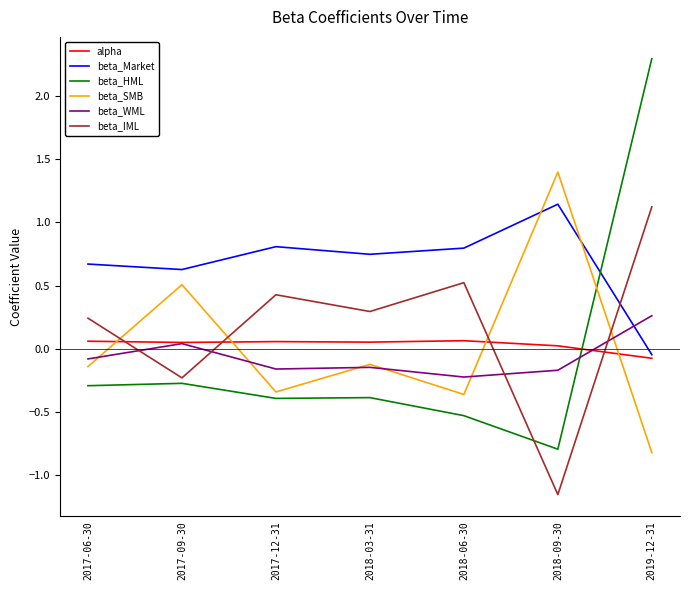

How many values in the beta_HML series are below 0?

6